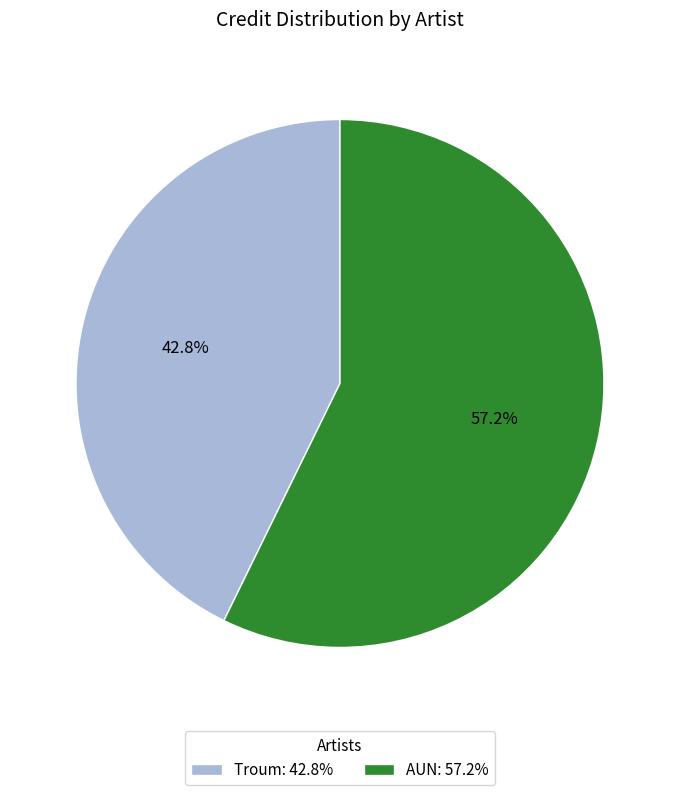

How many segments does this pie chart have?

2